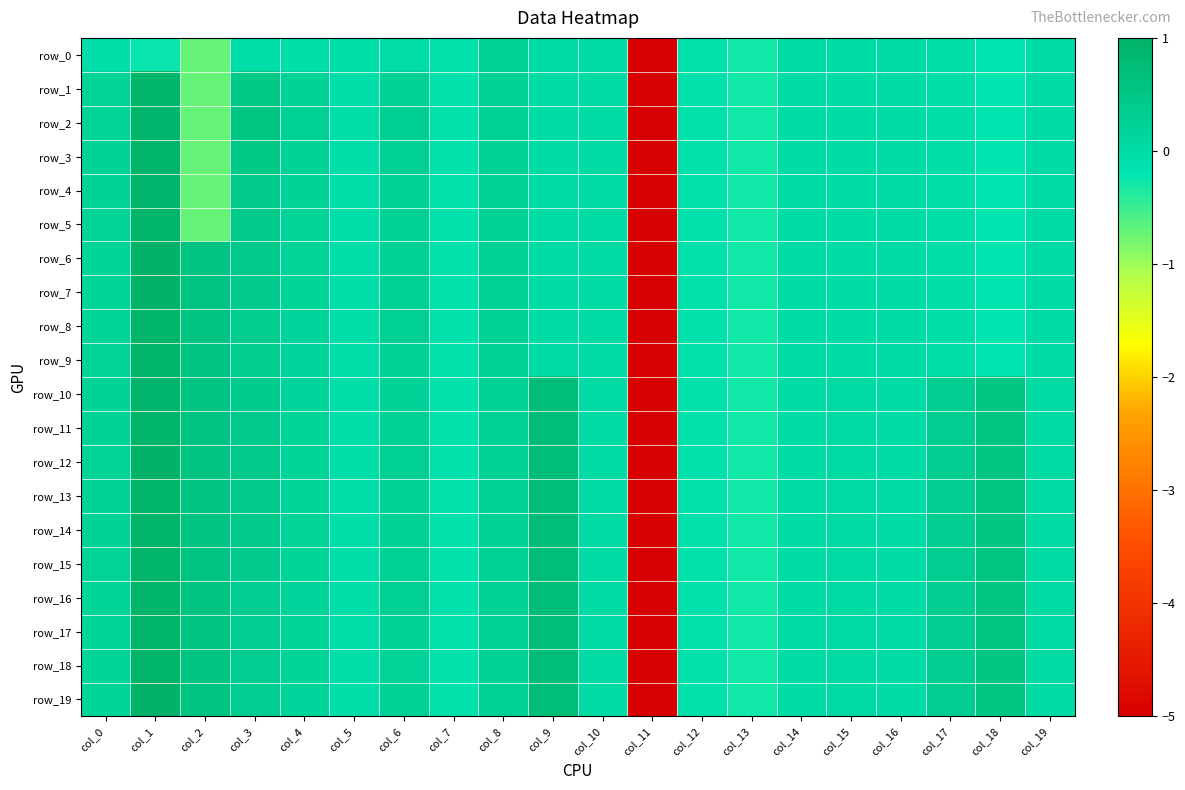

True or false: row_8 has a value of 0.2 at col_4.

True